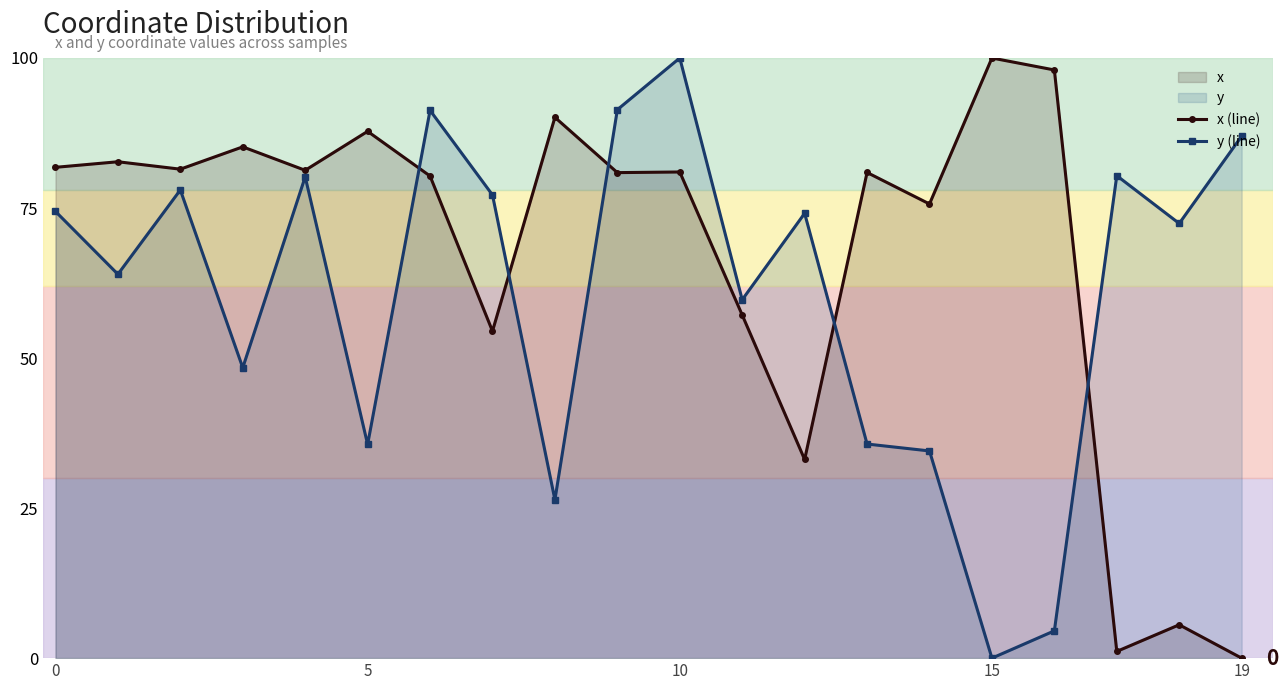

True or false: x (line) has more than 0 points higher than both neighbors.

True